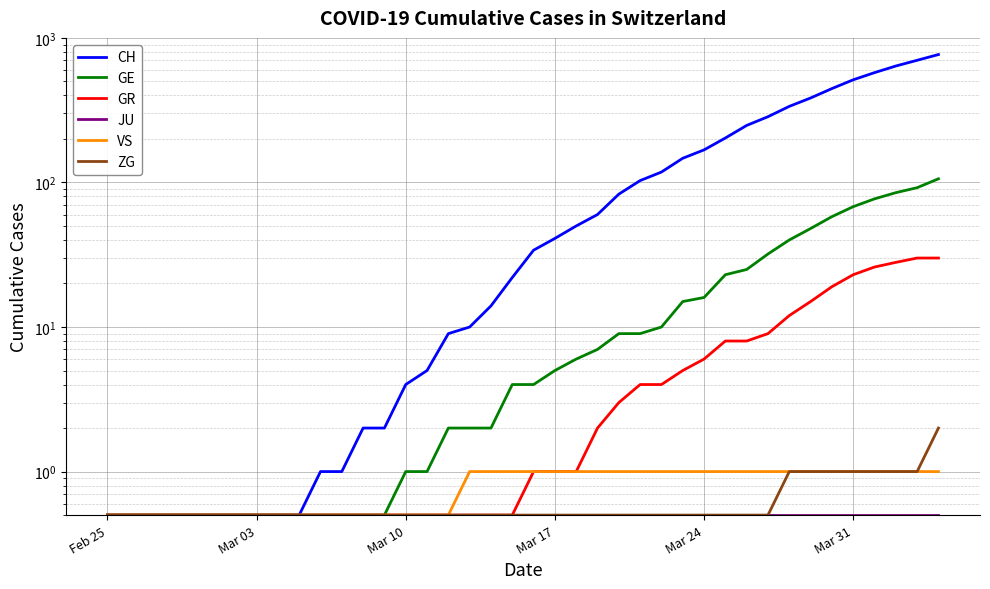

Reading right to left, transcribe all the data shown in this chart.

CH: 767.0	700.0	639.0	575.0	513.0	446.0	384.0	336.0	285.0	248.0	203.0	168.0	147.0	118.0	103.0	83.0	60.0	50.0	41.0	34.0	22.0	14.0	10.0	9.0	5.0	4.0	2.0	2.0	1.0	1.0	0.5	0.5	0.5	0.5	0.5	0.5	0.5	0.5	0.5	0.5
GE: 106.0	92.0	85.0	77.0	68.0	58.0	48.0	40.0	32.0	25.0	23.0	16.0	15.0	10.0	9.0	9.0	7.0	6.0	5.0	4.0	4.0	2.0	2.0	2.0	1.0	1.0	0.5	0.5	0.5	0.5	0.5	0.5	0.5	0.5	0.5	0.5	0.5	0.5	0.5	0.5
GR: 30.0	30.0	28.0	26.0	23.0	19.0	15.0	12.0	9.0	8.0	8.0	6.0	5.0	4.0	4.0	3.0	2.0	1.0	1.0	1.0	0.5	0.5	0.5	0.5	0.5	0.5	0.5	0.5	0.5	0.5	0.5	0.5	0.5	0.5	0.5	0.5	0.5	0.5	0.5	0.5
JU: 0.5	0.5	0.5	0.5	0.5	0.5	0.5	0.5	0.5	0.5	0.5	0.5	0.5	0.5	0.5	0.5	0.5	0.5	0.5	0.5	0.5	0.5	0.5	0.5	0.5	0.5	0.5	0.5	0.5	0.5	0.5	0.5	0.5	0.5	0.5	0.5	0.5	0.5	0.5	0.5
VS: 1.0	1.0	1.0	1.0	1.0	1.0	1.0	1.0	1.0	1.0	1.0	1.0	1.0	1.0	1.0	1.0	1.0	1.0	1.0	1.0	1.0	1.0	1.0	0.5	0.5	0.5	0.5	0.5	0.5	0.5	0.5	0.5	0.5	0.5	0.5	0.5	0.5	0.5	0.5	0.5
ZG: 2.0	1.0	1.0	1.0	1.0	1.0	1.0	1.0	0.5	0.5	0.5	0.5	0.5	0.5	0.5	0.5	0.5	0.5	0.5	0.5	0.5	0.5	0.5	0.5	0.5	0.5	0.5	0.5	0.5	0.5	0.5	0.5	0.5	0.5	0.5	0.5	0.5	0.5	0.5	0.5